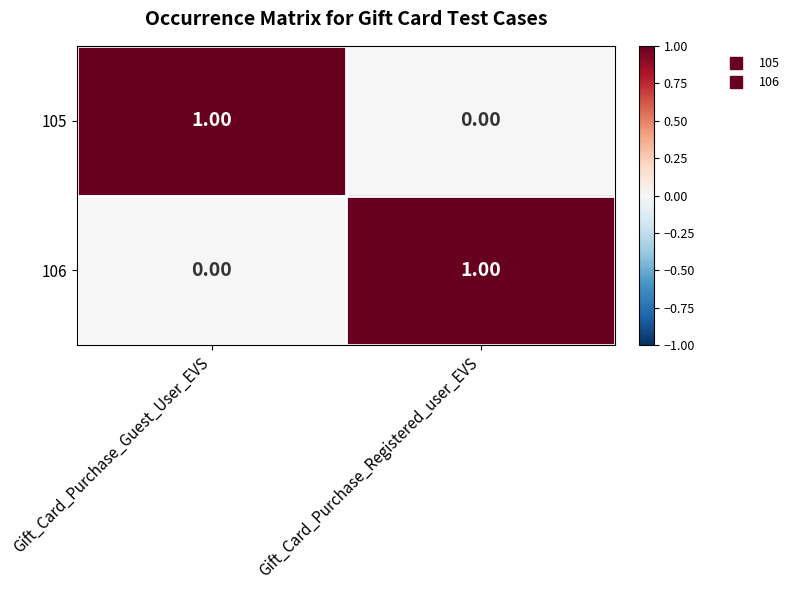

Is the value of 105 at Gift_Card_Purchase_Guest_User_EVS greater than the value of 106 at Gift_Card_Purchase_Guest_User_EVS?

Yes